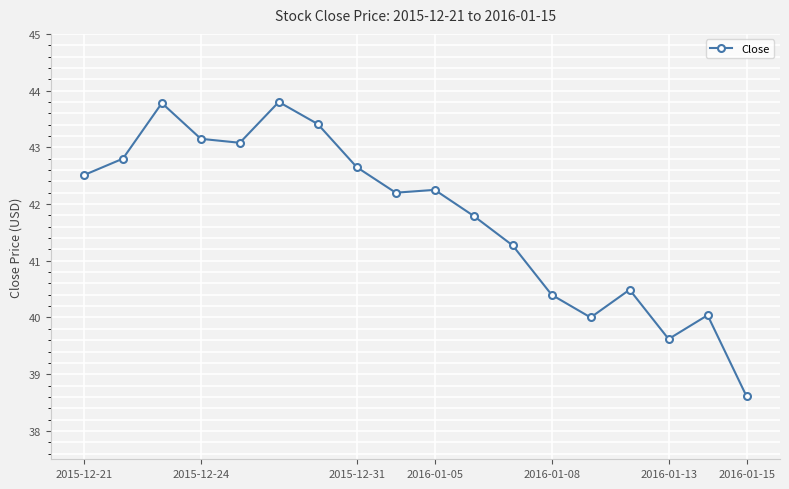

What is the difference between the second highest and second lowest values?

4.2